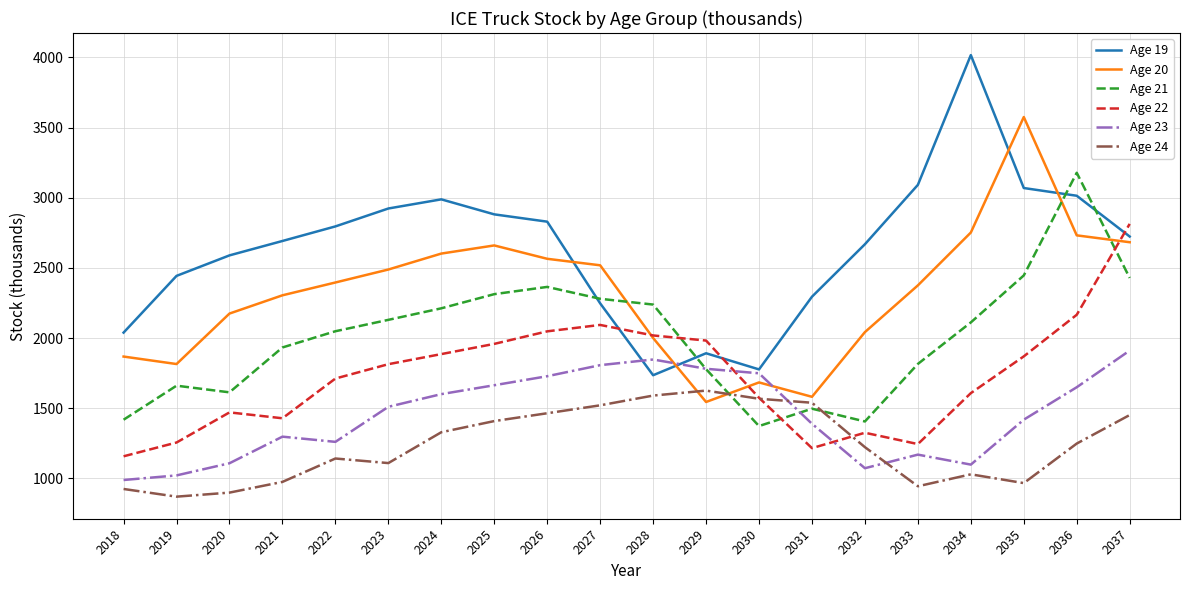

Which series changed the most between 2021 and 2030?

Age 19